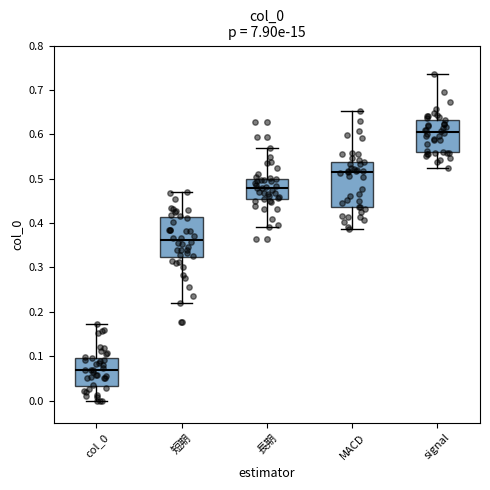

Reading left to right, transcribe this box plot: for each box, give where its median line is, the range the box spans, and where its two whiskers end, as read against the y-axis. The values are not printed on the chart, so give them approximately, as read against the axis.

col_0: median 0.07, box 0.03 to 0.10, whiskers 0.00 to 0.17
短期: median 0.36, box 0.32 to 0.41, whiskers 0.22 to 0.47
長期: median 0.48, box 0.45 to 0.50, whiskers 0.39 to 0.57
MACD: median 0.51, box 0.44 to 0.54, whiskers 0.39 to 0.65
signal: median 0.61, box 0.56 to 0.63, whiskers 0.52 to 0.74